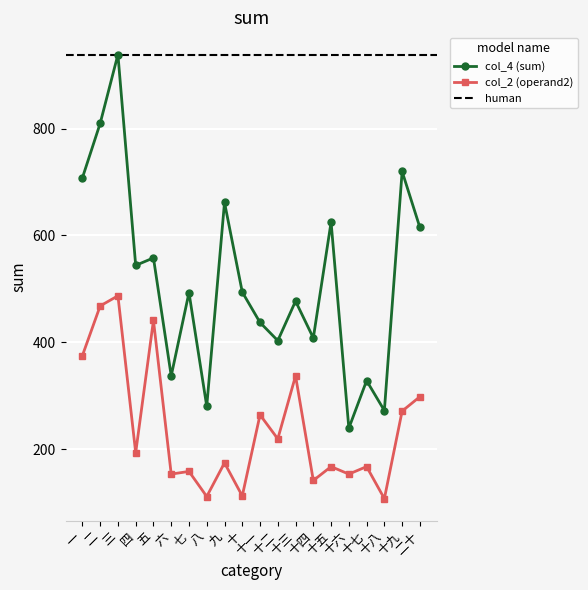

What is the highest value of the col_4 (sum) series?

939